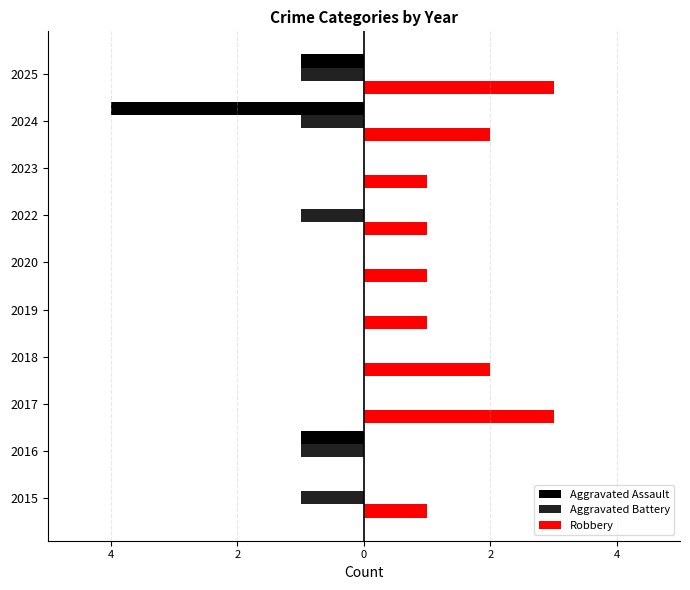

What are all the series names shown in the legend?

Aggravated Assault, Aggravated Battery, Robbery